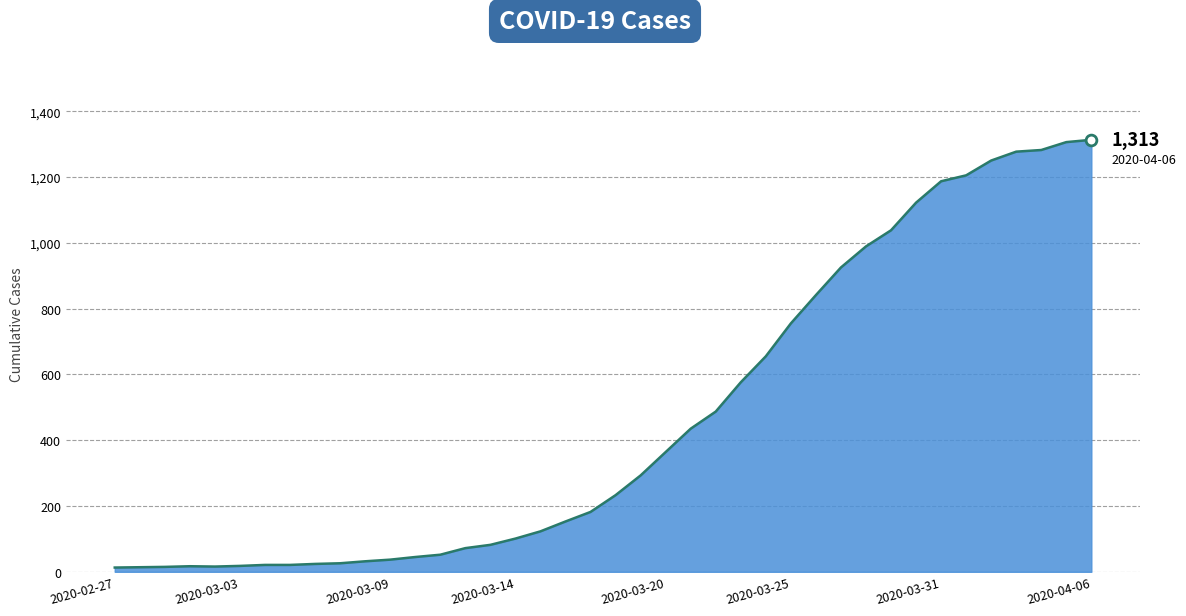

What is the difference between the maximum and minimum values?

1300